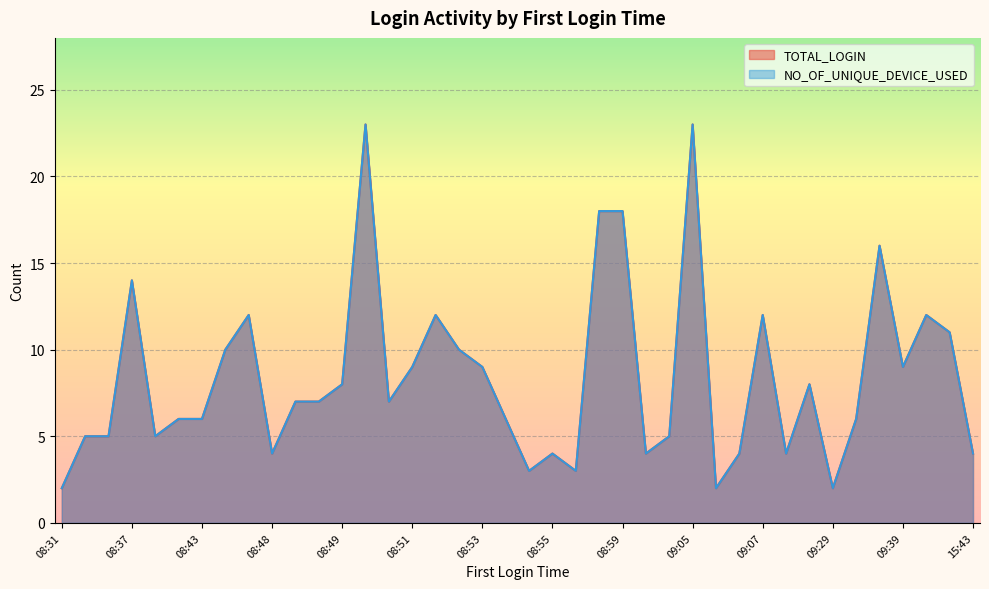

Which series has the largest total across all categories?

TOTAL_LOGIN